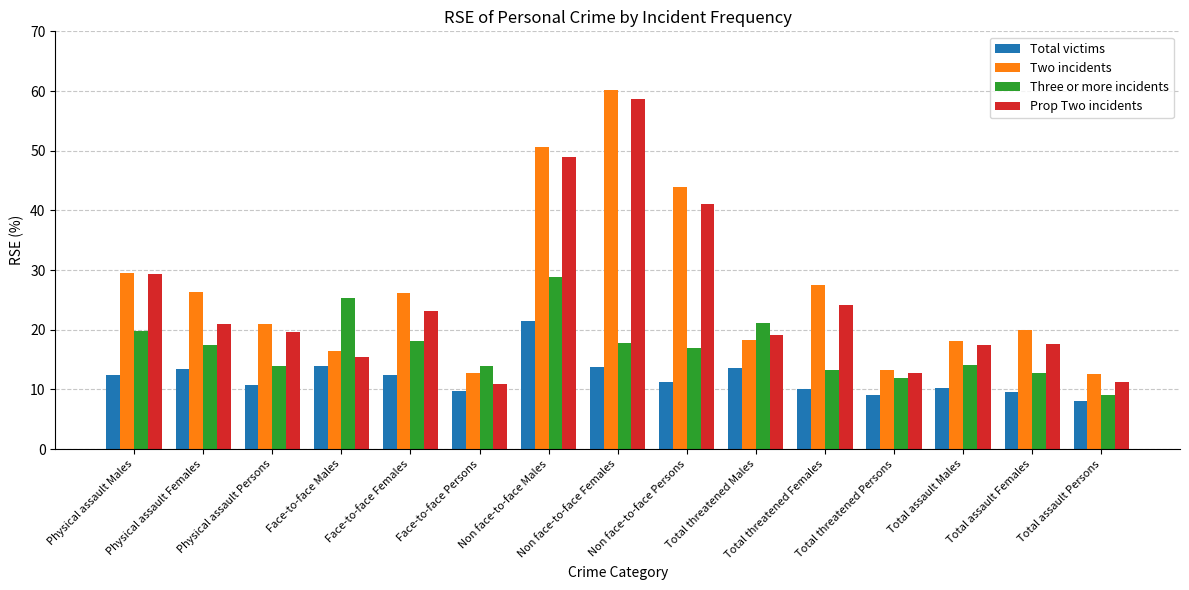

What is the minimum value shown in the chart?

8.0